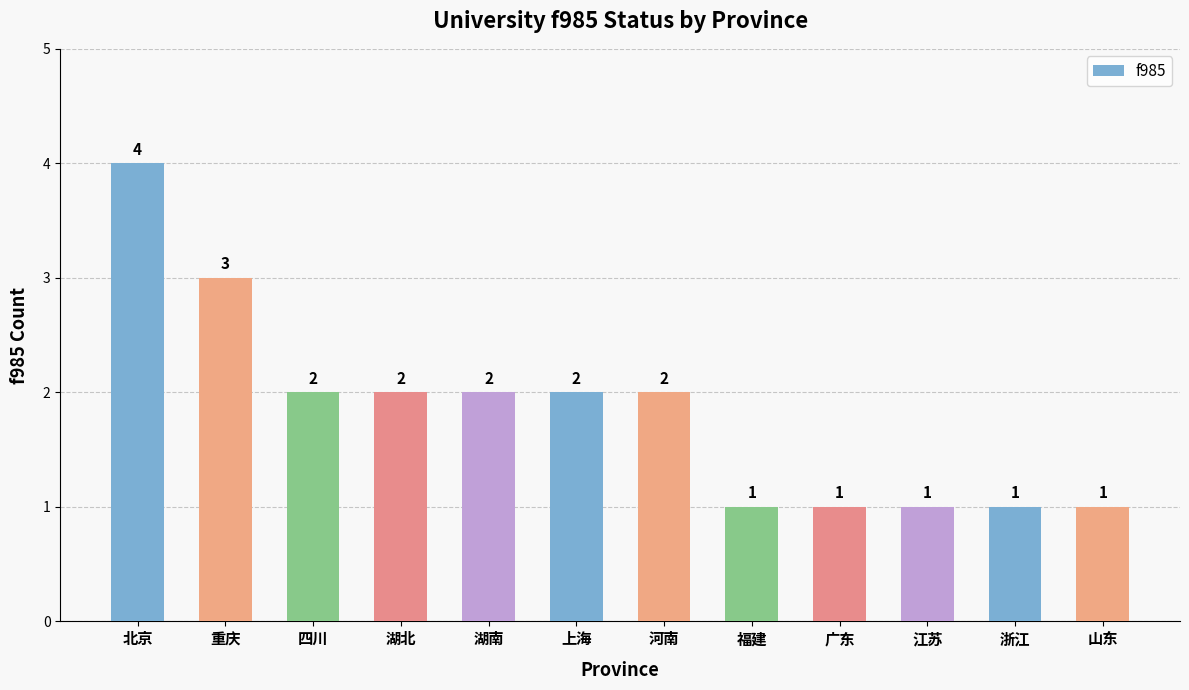

At which label does the data first exceed 2?

北京